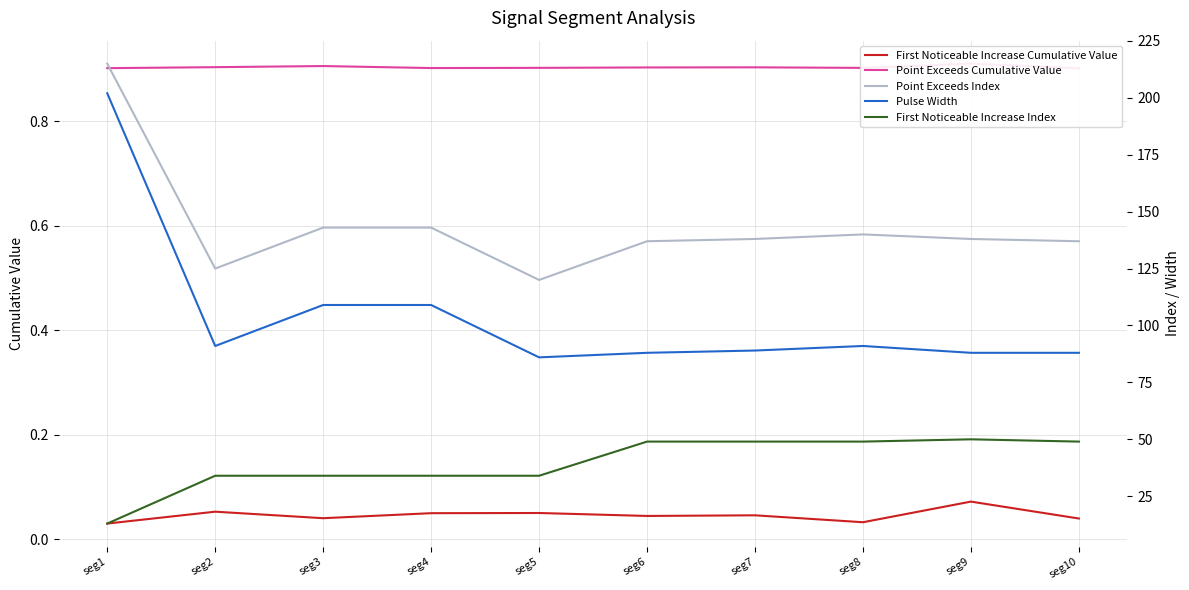

At how many categories does at least one series exceed 125?

8